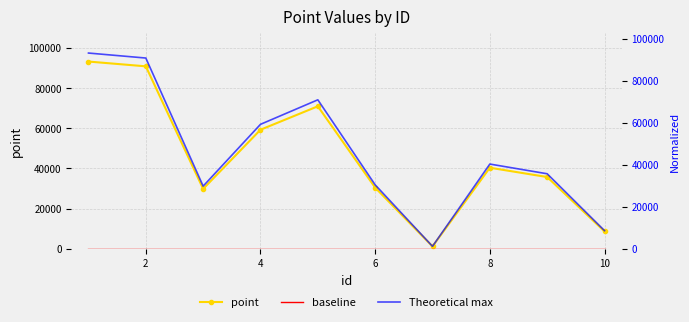

Count the number of data series in this chart.

3